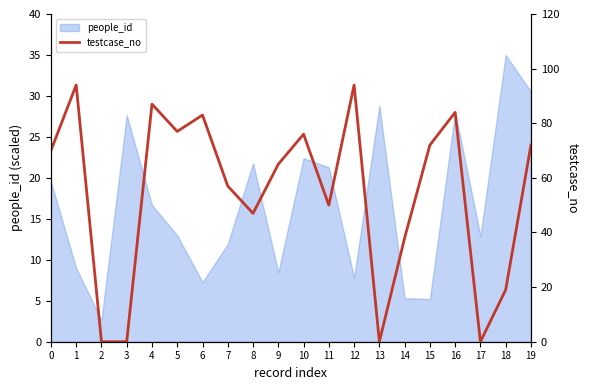

True or false: there are more than 0 points higher than both neighbors.

True